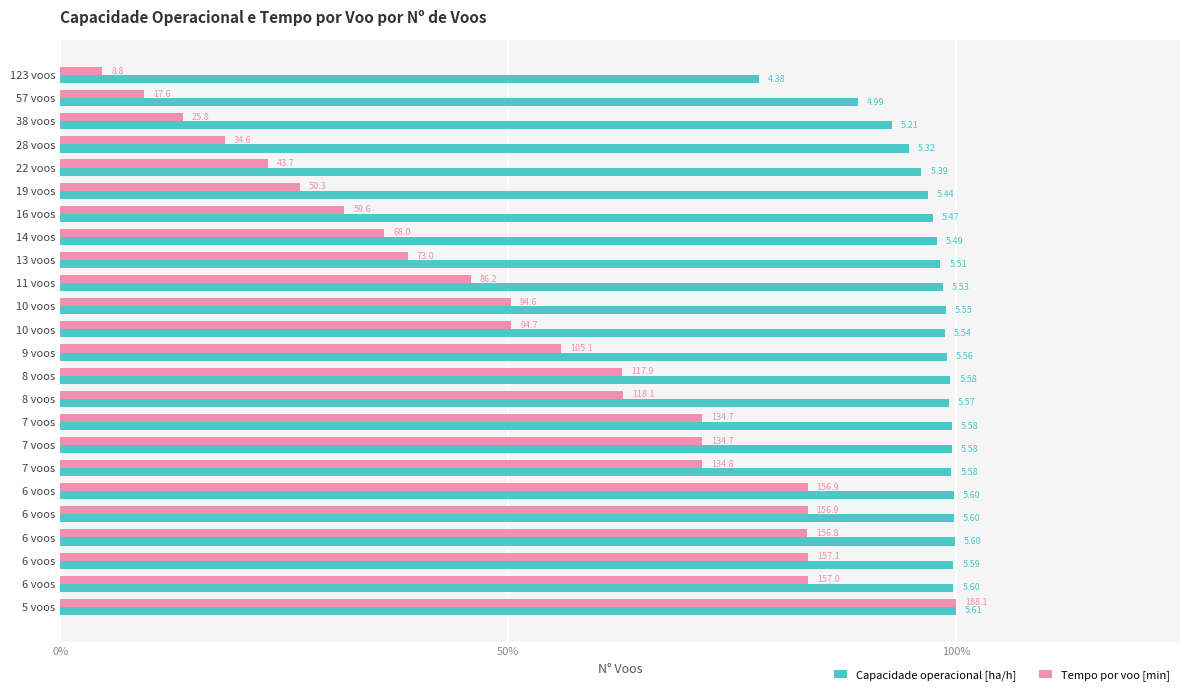

What are all the series names shown in the legend?

Capacidade operacional [ha/h], Tempo por voo [min]